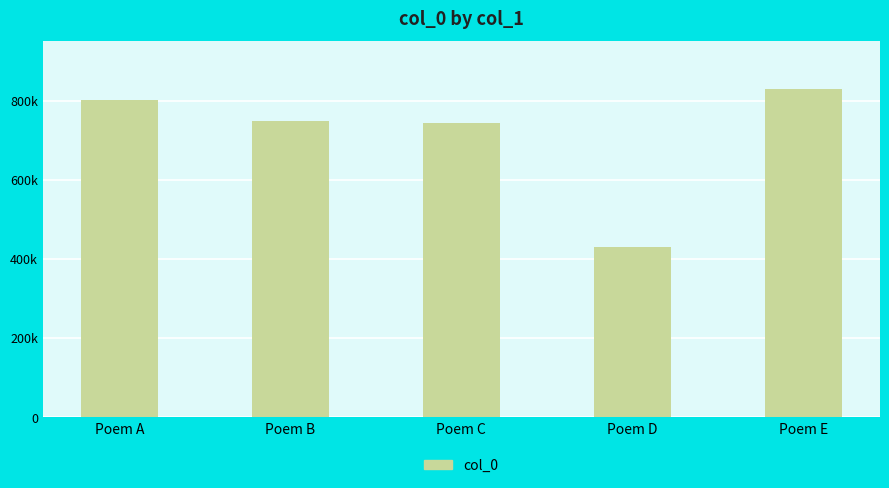

Is it true that the value at Poem C is 743197?

True